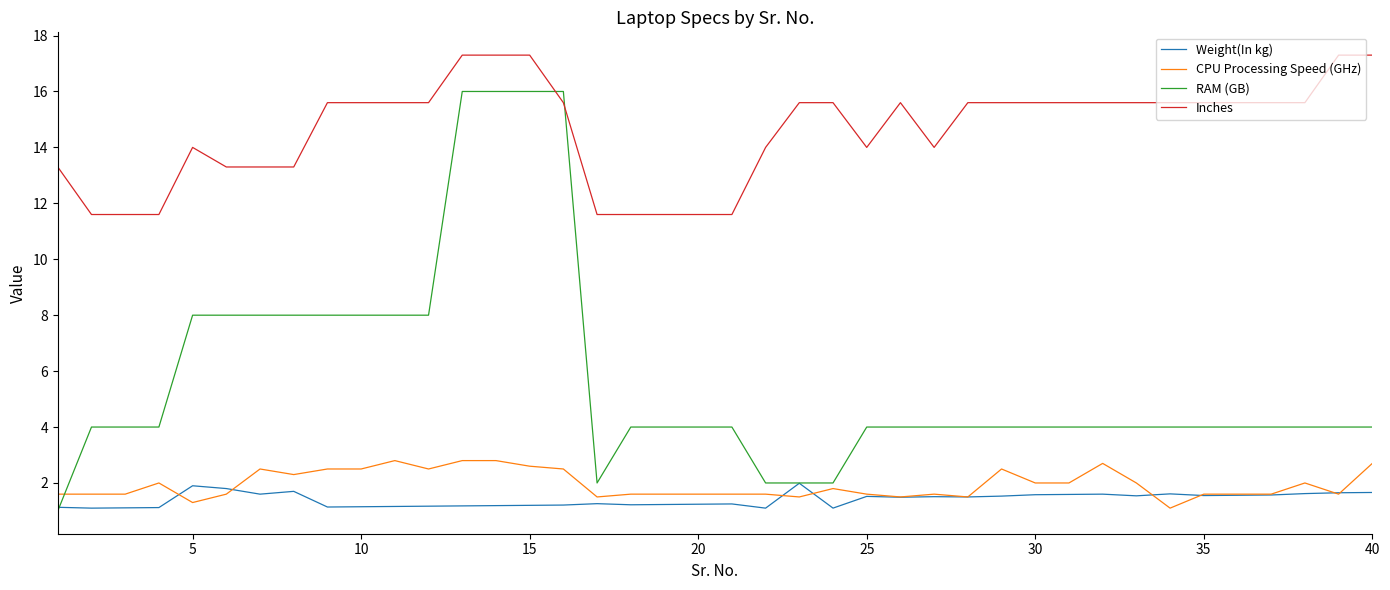

What is the greatest value displayed?

17.3